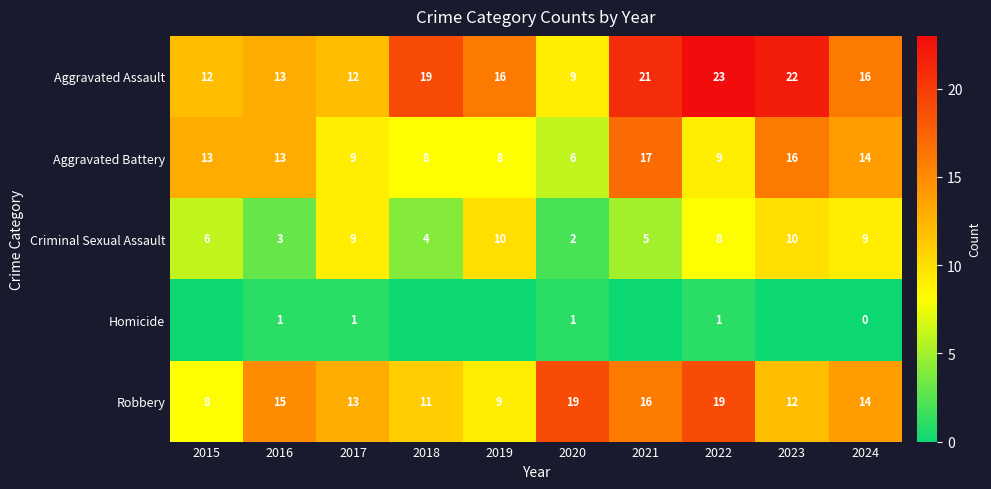

True or false: Aggravated Battery has a value of 6 at 2020.

True